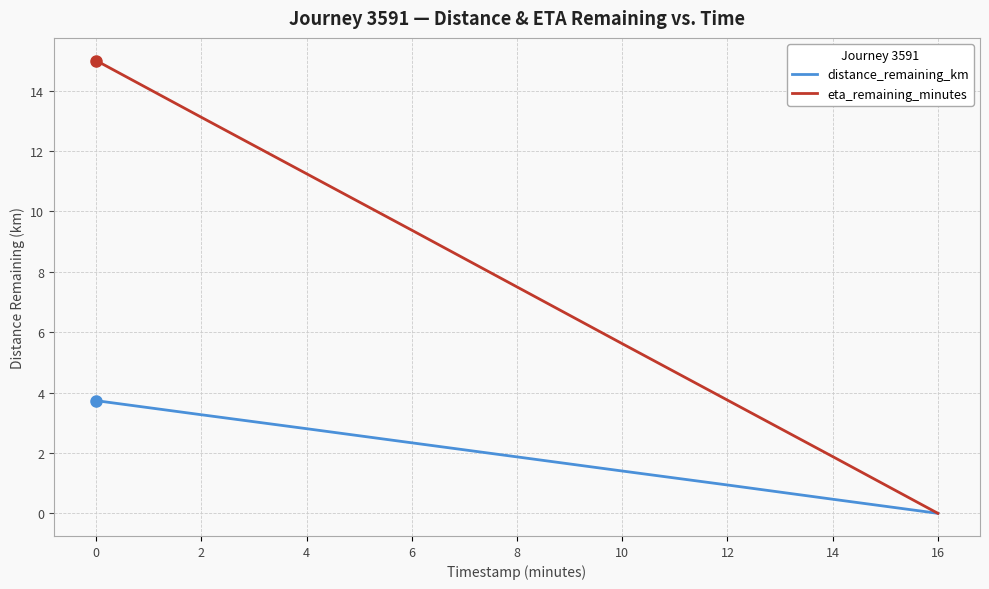

Where is eta_remaining_minutes nearest to the value 7?

8